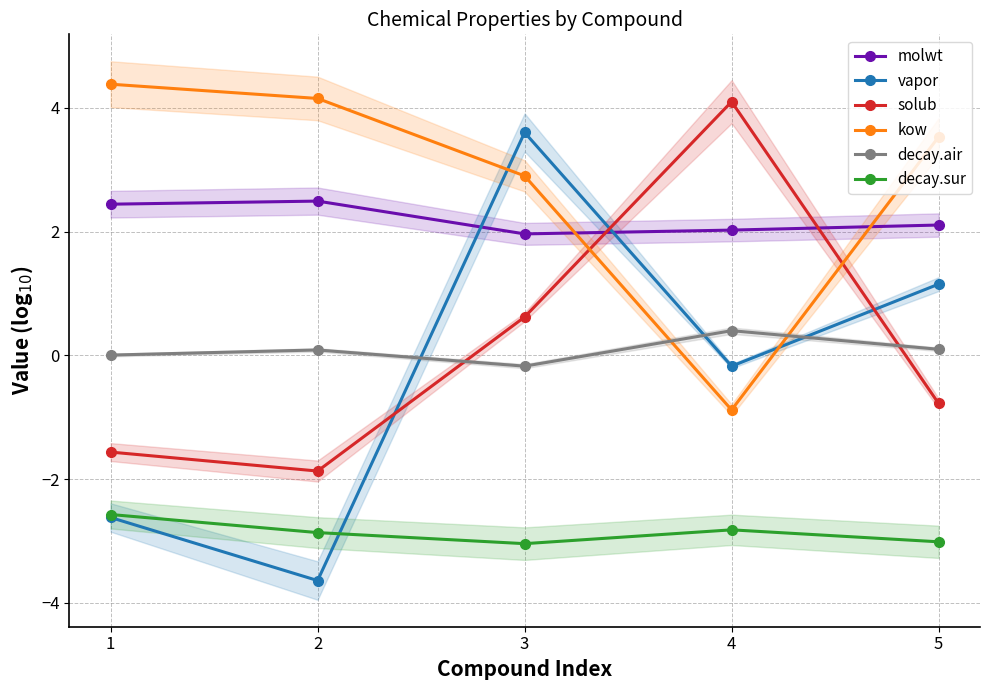

List the series in order of their peak value, lowest first.

decay.sur, decay.air, molwt, vapor, solub, kow